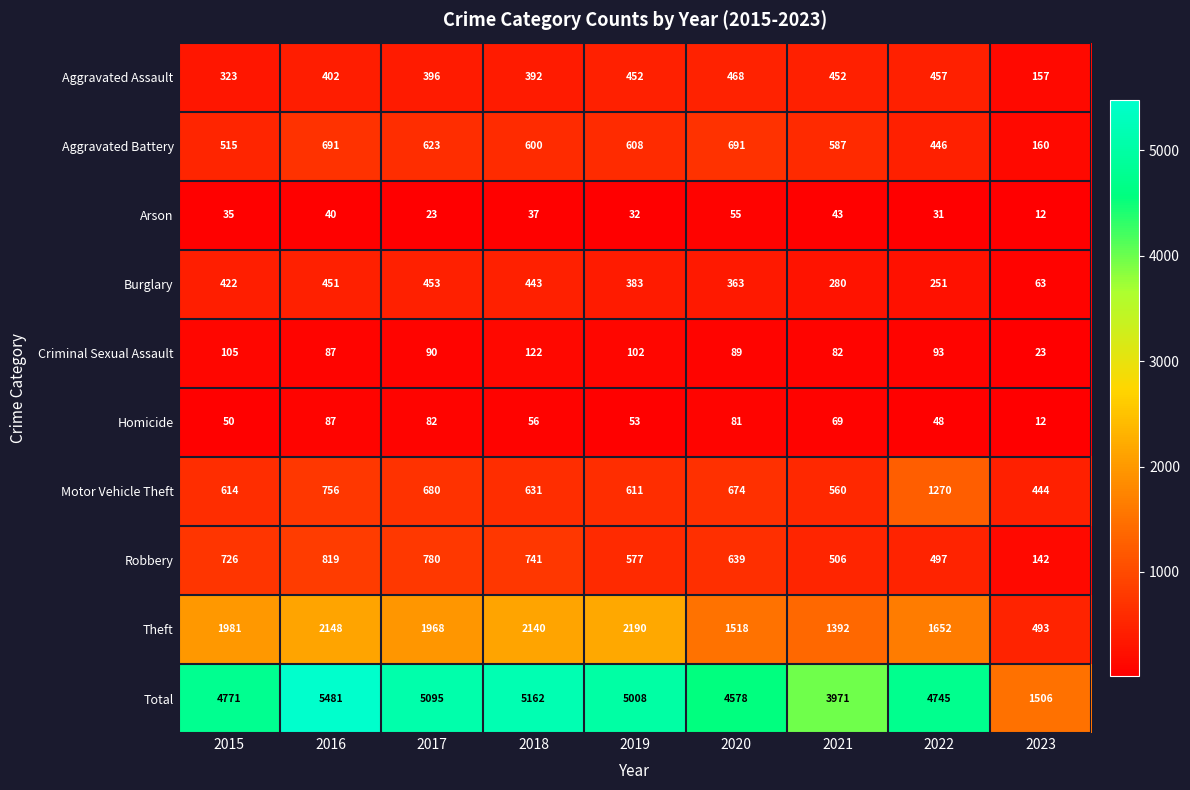

What is the sum of all Aggravated Assault values?

3499